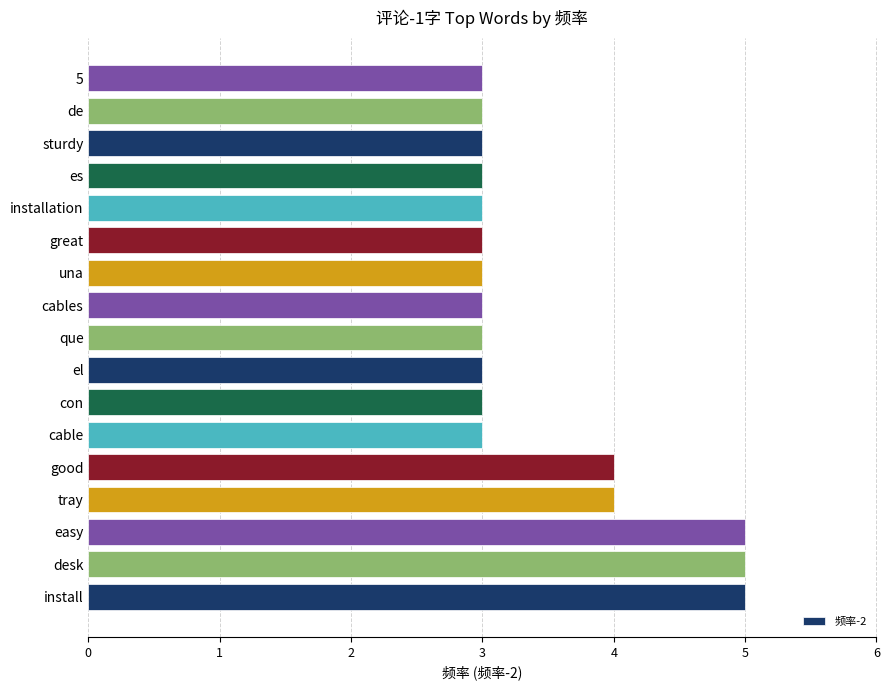

The chart shows a value of 5 at install. True or false?

True